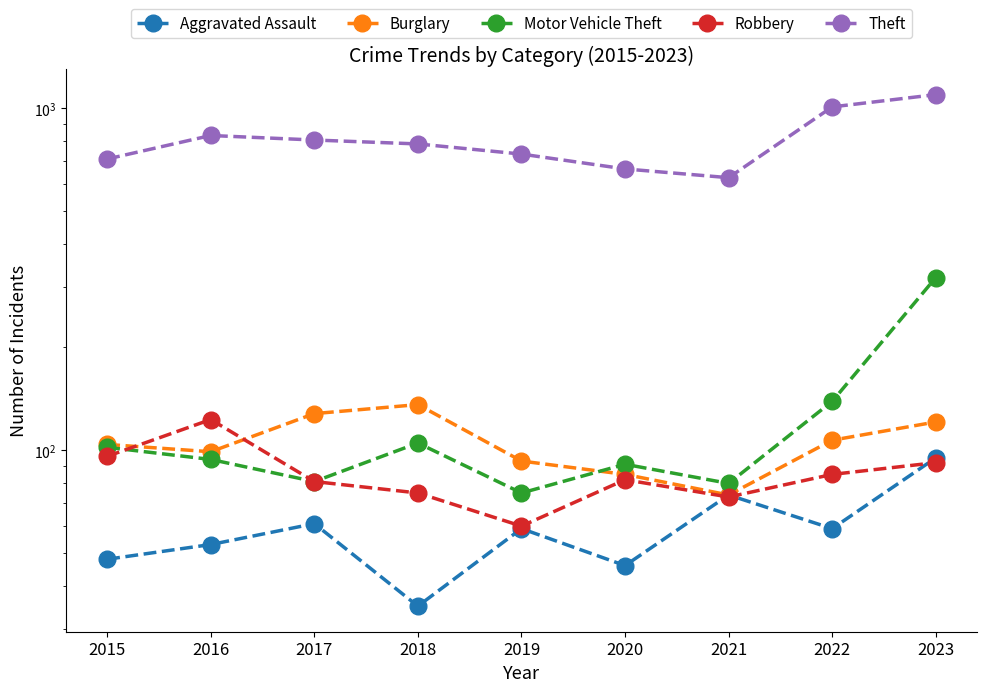

What is the total value across all series at 2020?

969